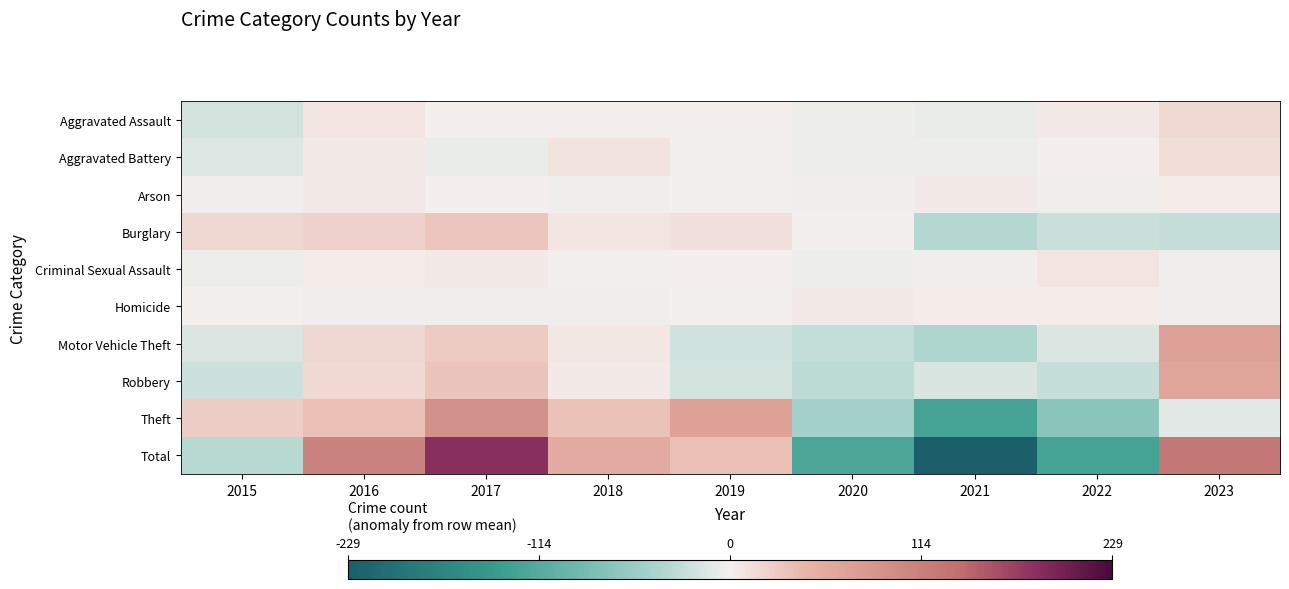

Reading right to left, extract all data points from this chart.

Aggravated Assault: 2023=17.7	2022=3.7	2021=-6.3	2020=-5.3	2019=0.7	2018=1.7	2017=1.7	2016=7.7	2015=-21.3
Aggravated Battery: 2023=14.1	2022=1.1	2021=-3.9	2020=-3.9	2019=-0.9	2018=9.1	2017=-5.9	2016=4.1	2015=-13.9
Arson: 2023=2.3	2022=-2.7	2021=4.3	2020=-2.7	2019=-1.7	2018=-2.7	2017=0.3	2016=5.3	2015=-2.7
Burglary: 2023=-27.6	2022=-25.6	2021=-37.6	2020=-0.6	2019=11.4	2018=8.4	2017=30.4	2016=21.4	2015=19.4
Criminal Sexual Assault: 2023=-2.8	2022=7.2	2021=-2.8	2020=-3.8	2019=0.2	2018=-0.8	2017=5.2	2016=2.2	2015=-4.8
Homicide: 2023=-2.0	2022=3.0	2021=3.0	2020=5.0	2019=-1.0	2018=-3.0	2017=-2.0	2016=-2.0	2015=-1.0
Motor Vehicle Theft: 2023=72.2	2022=-15.8	2021=-41.8	2020=-29.8	2019=-21.8	2018=6.2	2017=28.2	2016=18.2	2015=-15.8
Robbery: 2023=64.8	2022=-27.2	2021=-16.2	2020=-32.2	2019=-20.2	2018=3.8	2017=33.8	2016=16.8	2015=-23.2
Theft: 2023=-12.3	2022=-71.3	2021=-127.3	2020=-48.3	2019=69.7	2018=34.7	2017=91.7	2016=36.7	2015=26.7
Total: 2023=126.4	2022=-127.6	2021=-228.6	2020=-121.6	2019=36.4	2018=57.4	2017=183.4	2016=110.4	2015=-36.6